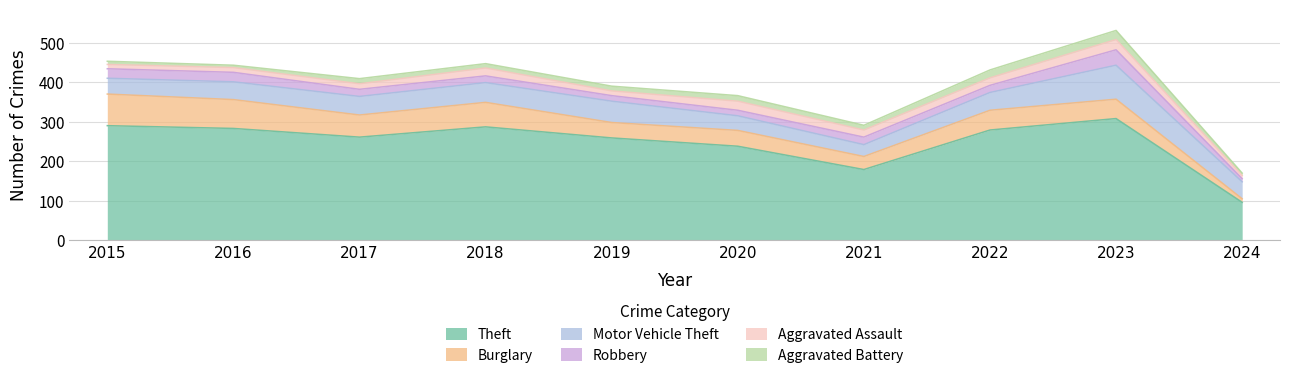

At which label is Burglary closest to 44?

2020